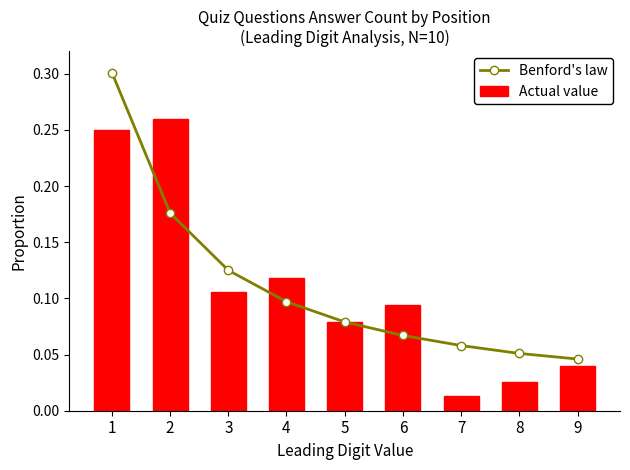

What are all the series names shown in the legend?

Benford's law, Actual value